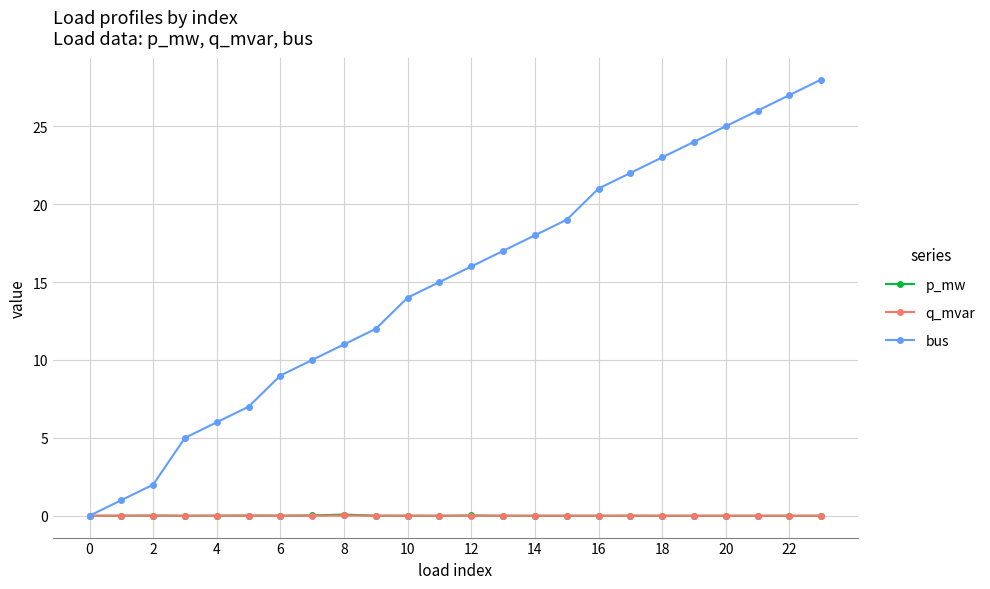

In p_mw, how many points are higher than both neighbors (excluding endpoints)?

7